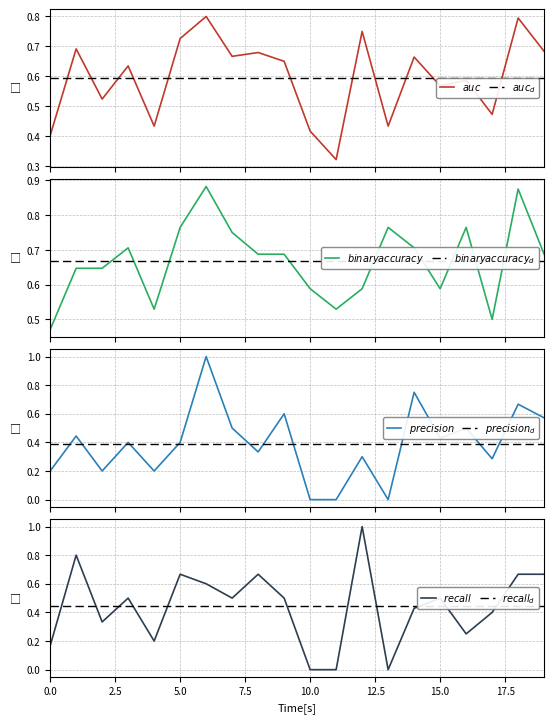

True or false: precision and recall intersect in this chart.

True